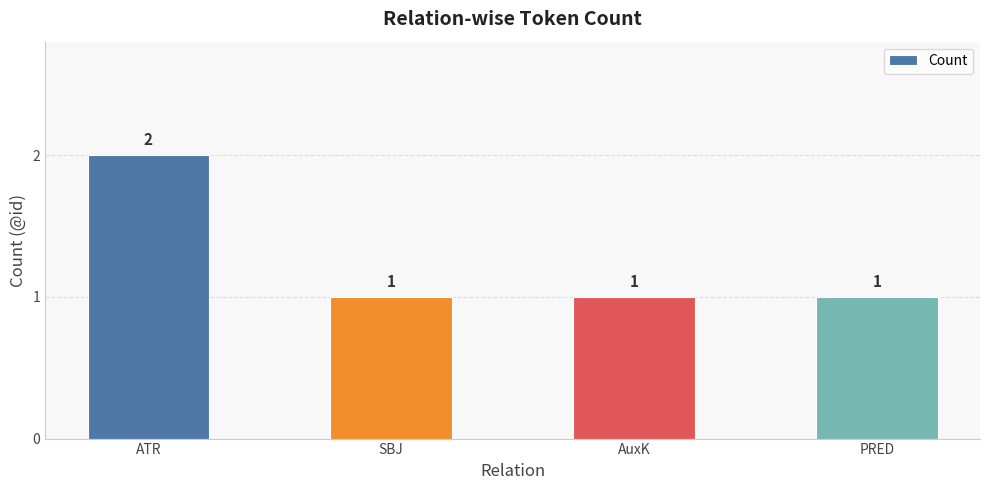

Reading left to right, extract all data points from this chart.

2	1	1	1